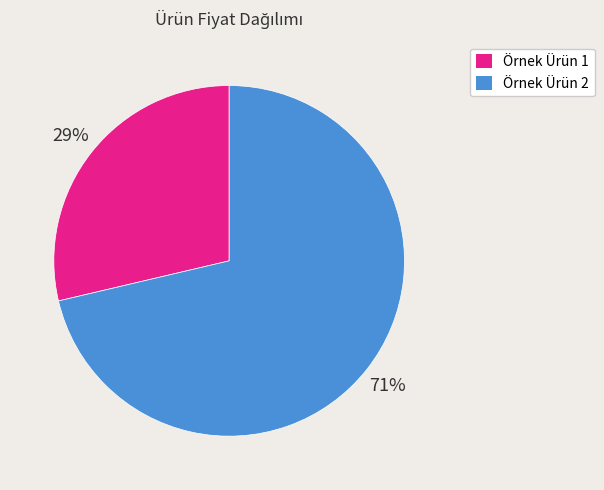

Does any single category account for the majority?

Yes